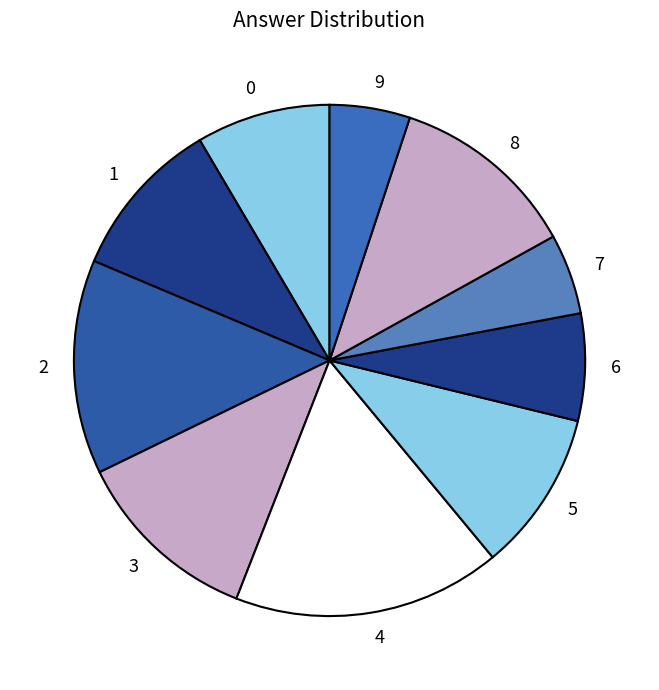

Does 8 represent more than half of the total?

No